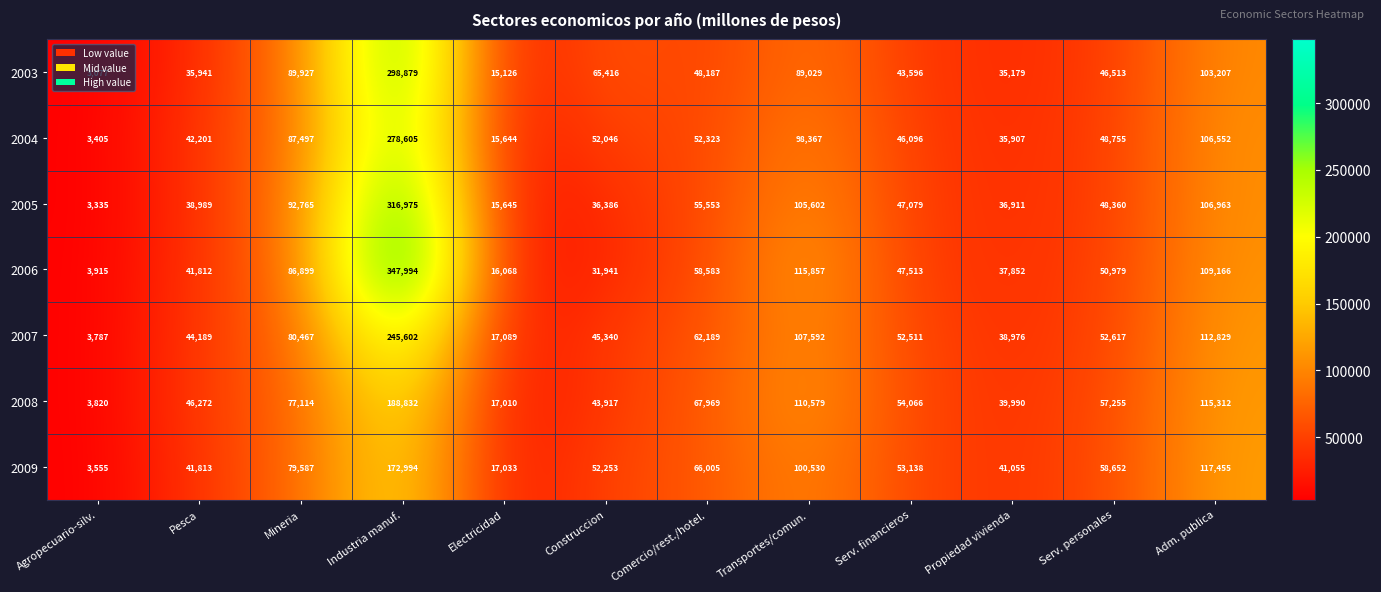

What is the sum of all 2009 values?

804070